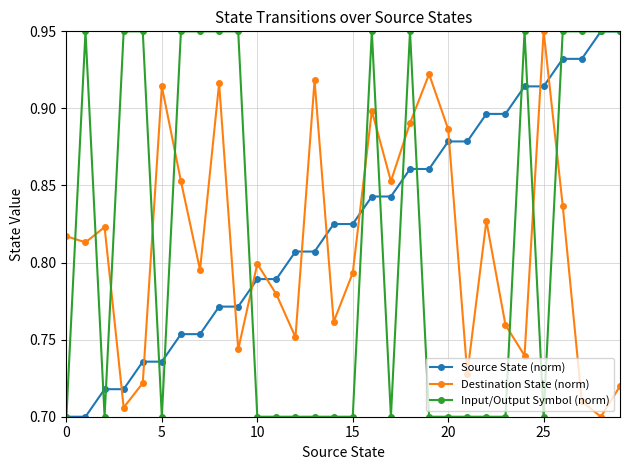

After their last crossing, which series has the higher values: Source State (norm) or Destination State (norm)?

Source State (norm)